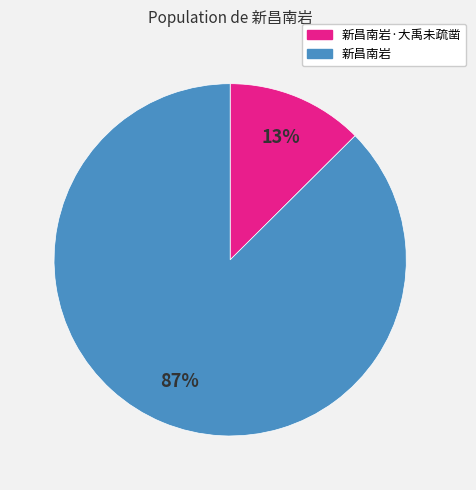

Is it true that 新昌南岩 is 87% of the pie?

True